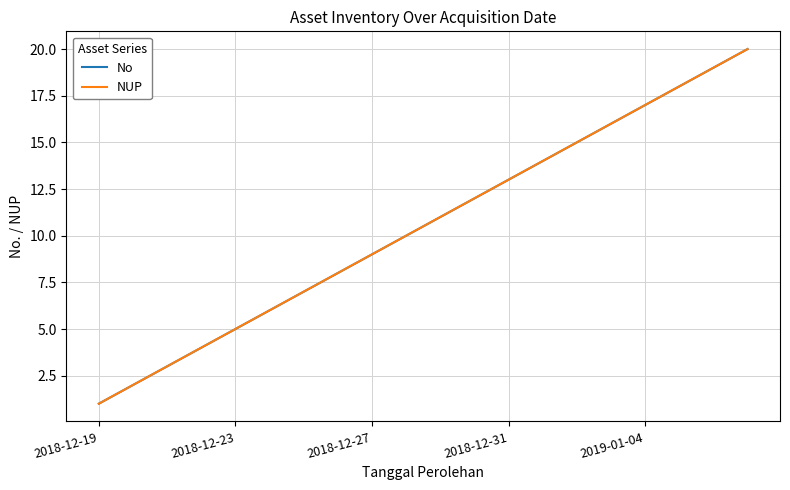

Reading left to right, extract all data points from this chart.

No: 1	2	3	4	5	6	7	8	9	10	11	12	13	14	15	16	17	18	19	20
NUP: 1	2	3	4	5	6	7	8	9	10	11	12	13	14	15	16	17	18	19	20